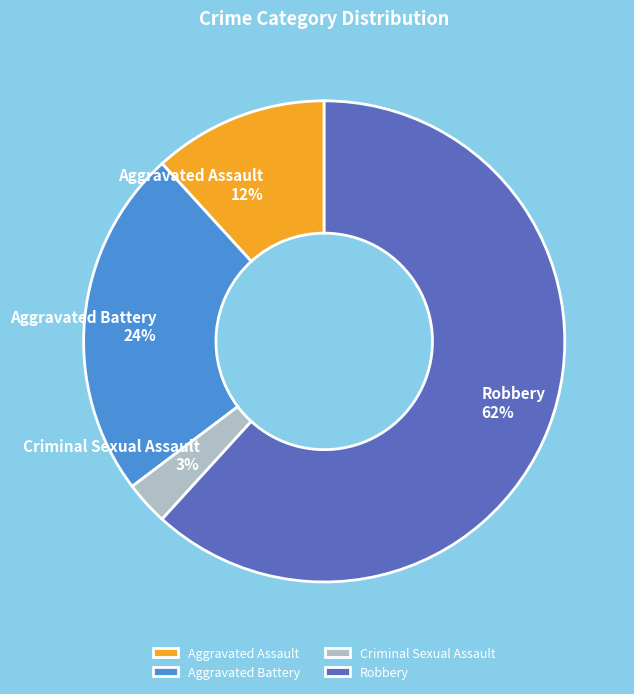

Is the sum of Aggravated Battery and Robbery greater than half?

Yes